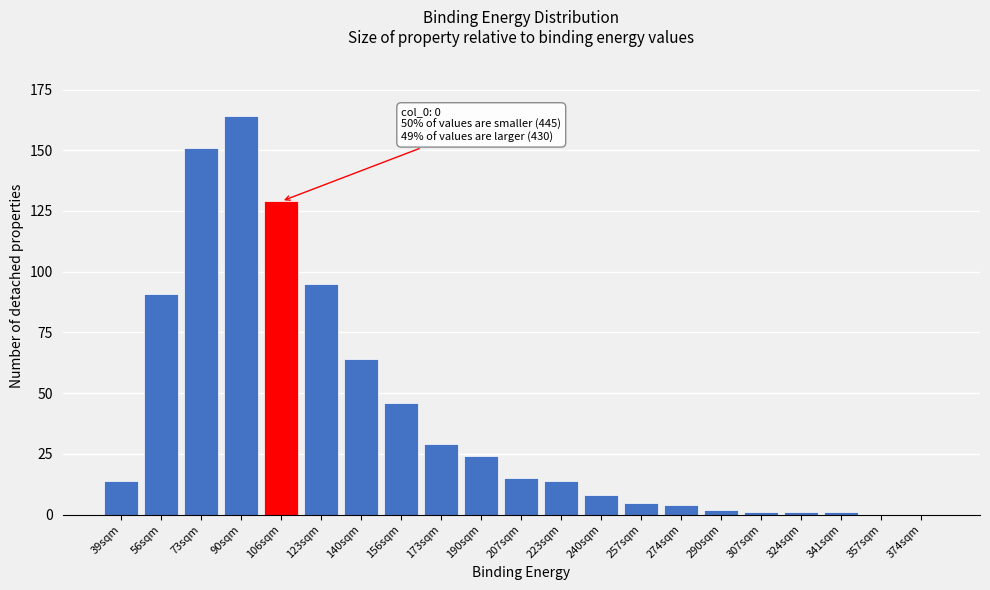

Reading right to left, transcribe all the data shown in this chart.

374sqm=0	357sqm=0	341sqm=1	324sqm=1	307sqm=1	290sqm=2	274sqm=4	257sqm=5	240sqm=8	223sqm=14	207sqm=15	190sqm=24	173sqm=29	156sqm=46	140sqm=64	123sqm=95	106sqm=129	90sqm=164	73sqm=151	56sqm=91	39sqm=14